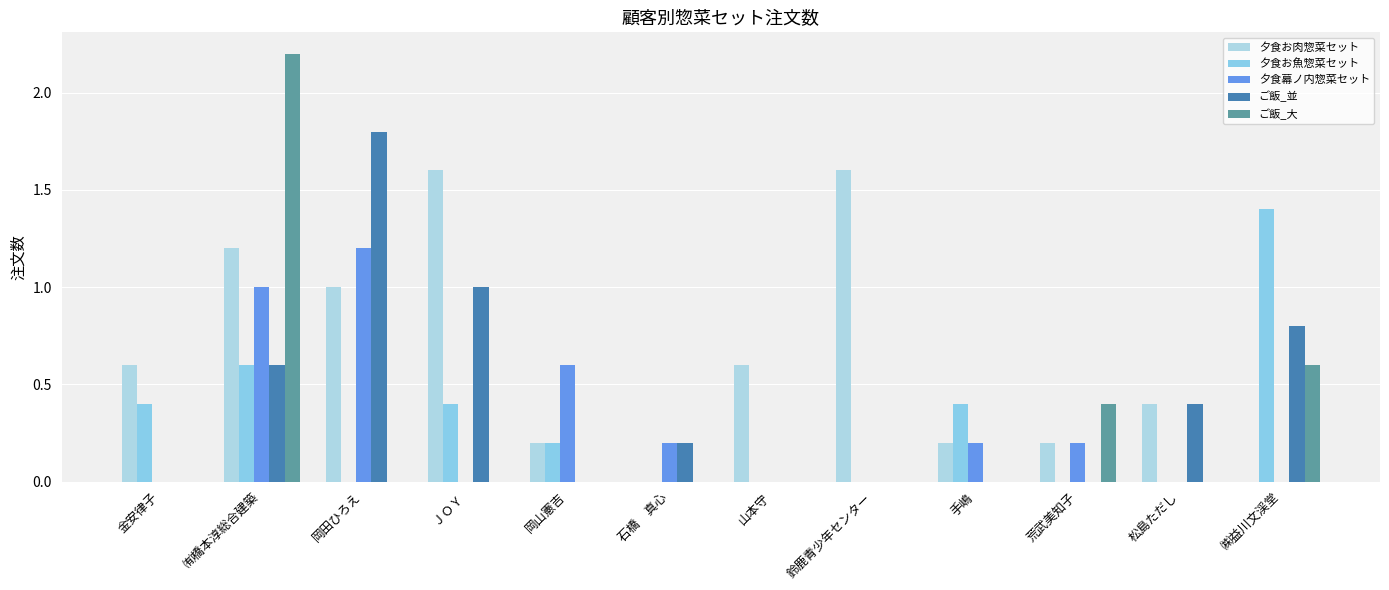

Reading left to right, list all the values displayed in this chart.

夕食お肉惣菜セット: 0.6	1.2	1.0	1.6	0.2	0.0	0.6	1.6	0.2	0.2	0.4	0.0
夕食お魚惣菜セット: 0.4	0.6	0.0	0.4	0.2	0.0	0.0	0.0	0.4	0.0	0.0	1.4
夕食幕ノ内惣菜セット: 0.0	1.0	1.2	0.0	0.6	0.2	0.0	0.0	0.2	0.2	0.0	0.0
ご飯_並: 0.0	0.6	1.8	1.0	0.0	0.2	0.0	0.0	0.0	0.0	0.4	0.8
ご飯_大: 0.0	2.2	0.0	0.0	0.0	0.0	0.0	0.0	0.0	0.4	0.0	0.6